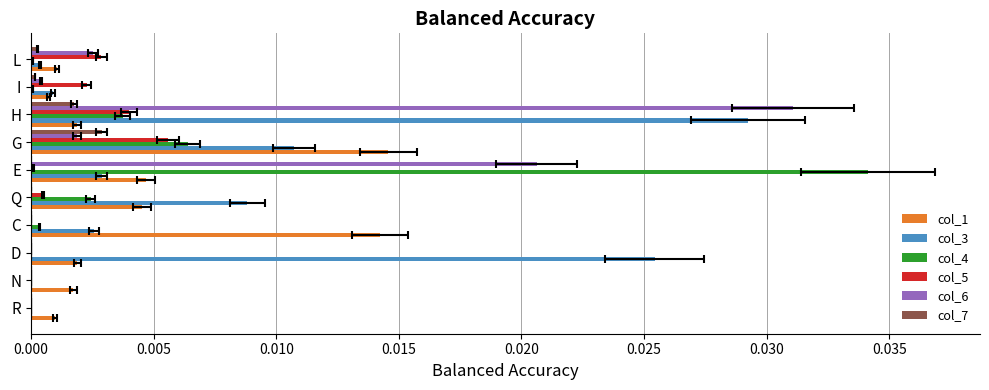

At R, list the series in order from largest to smallest.

col_1, col_3, col_4, col_5, col_6, col_7